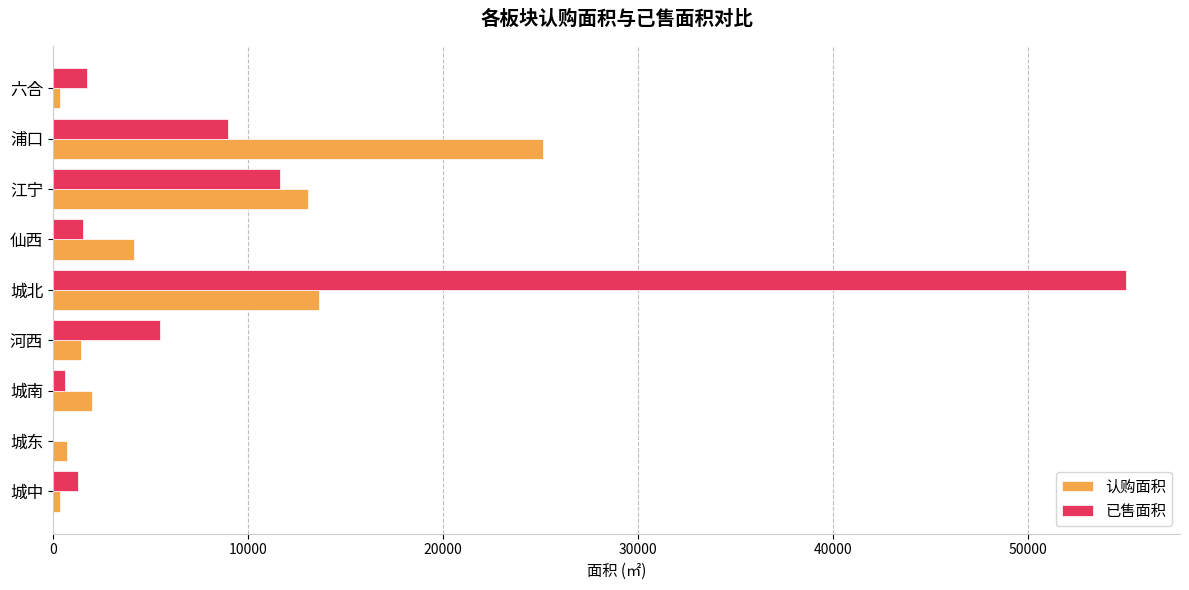

Which series changed the most between 河西 and 城北?

已售面积